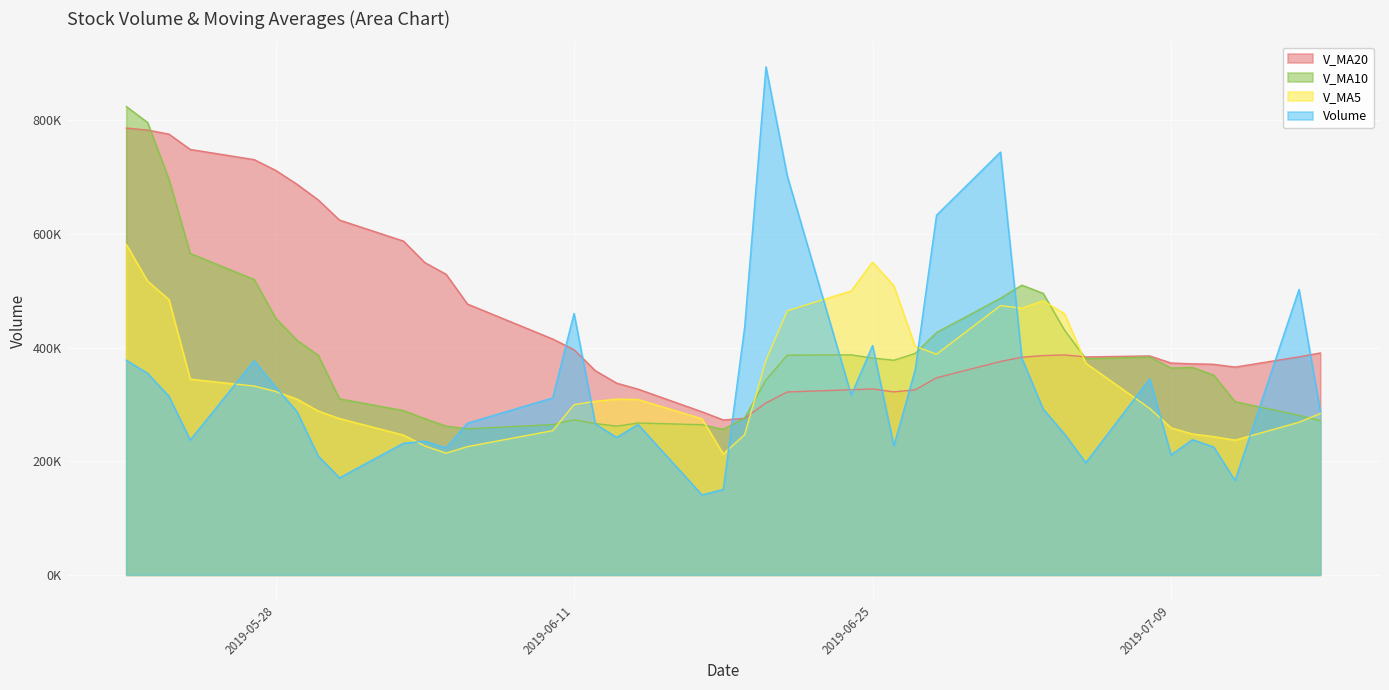

Which series has the largest total across all categories?

V_MA20